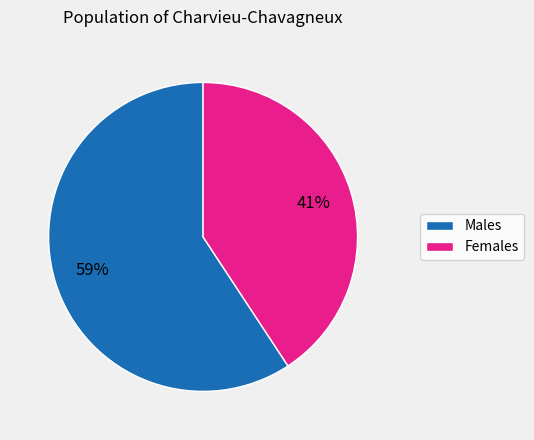

To the nearest percent, what is the average slice percentage?

50%